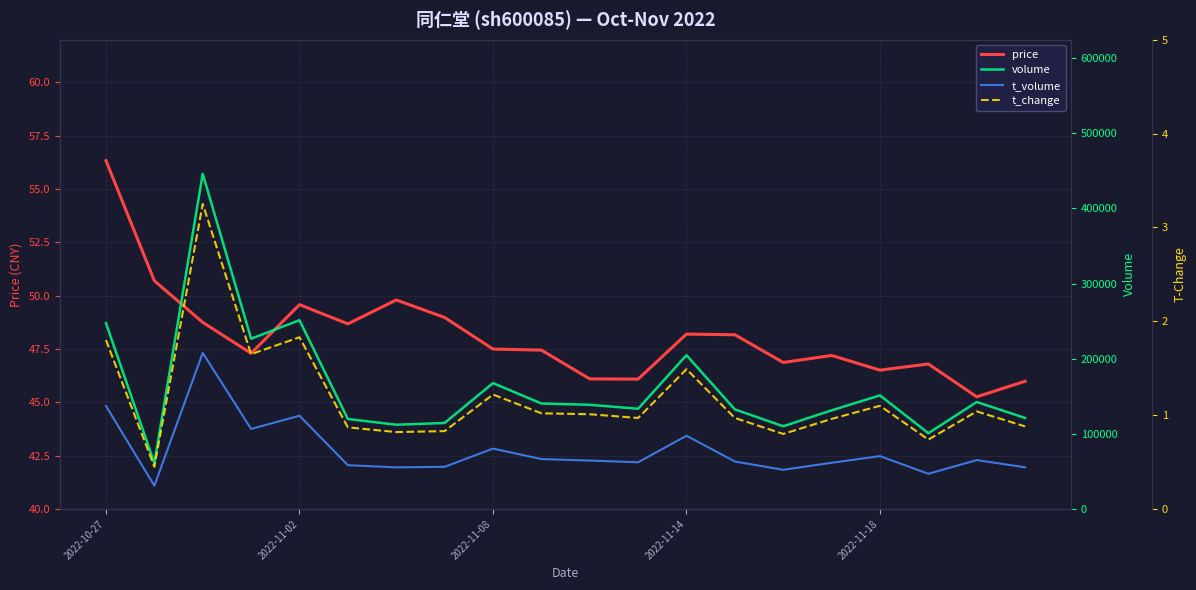

What is the maximum value shown in the chart?

445932.0